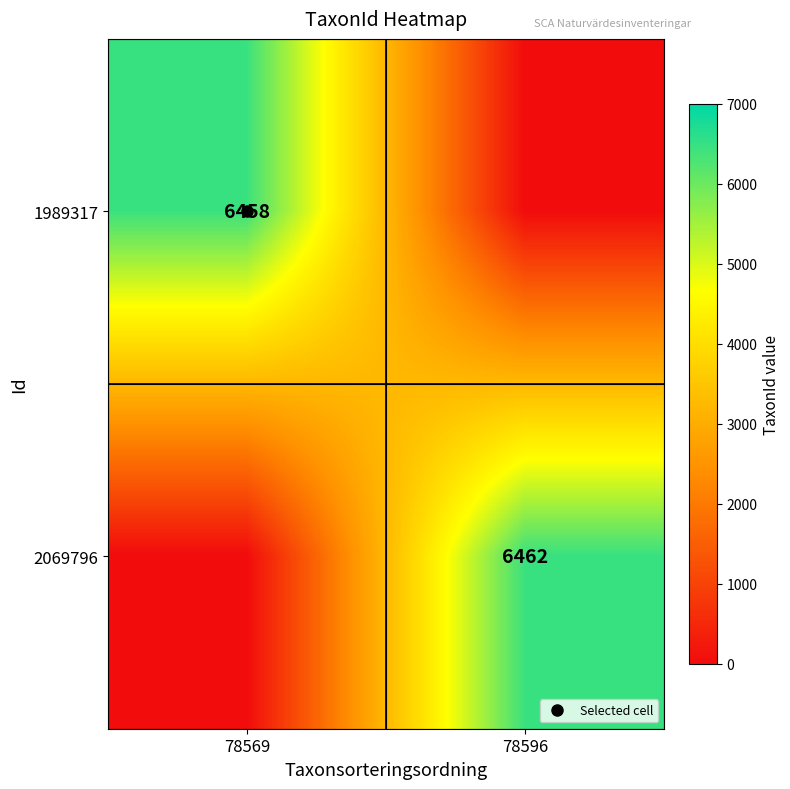

How many 2069796 values are between 0 and 6462?

2